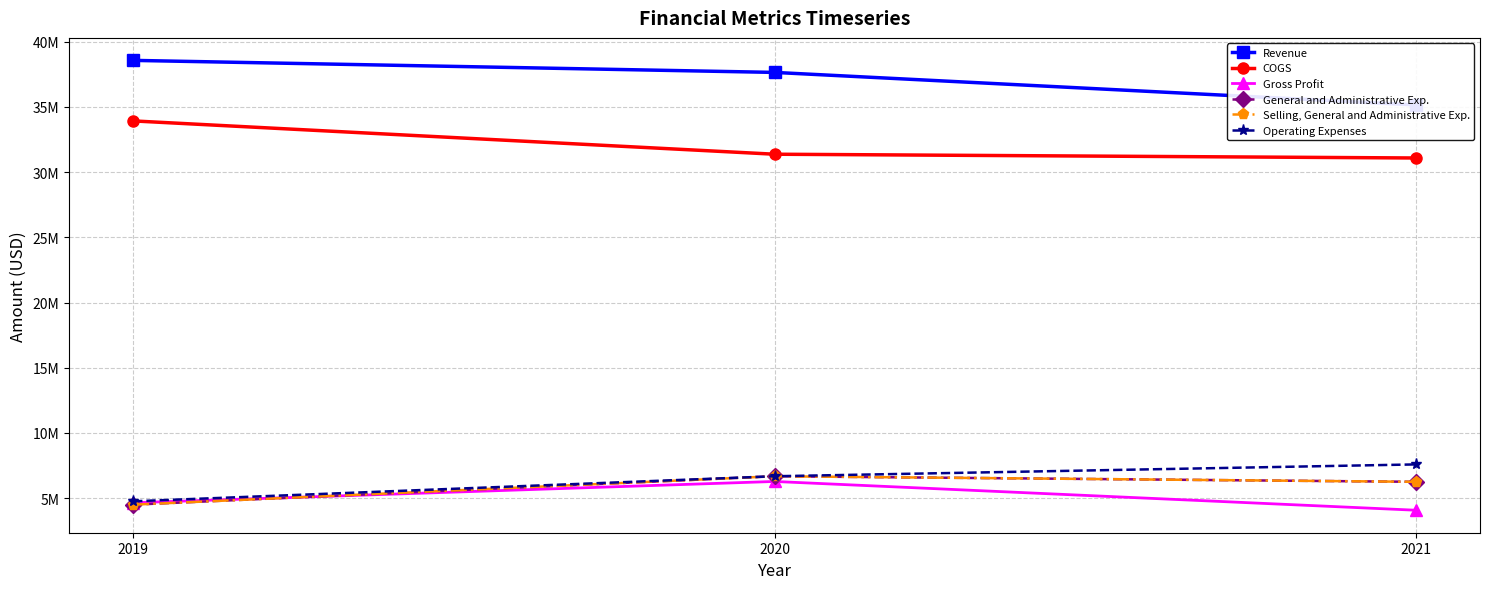

At which label is General and Administrative Exp. closest to 5584954?

2021